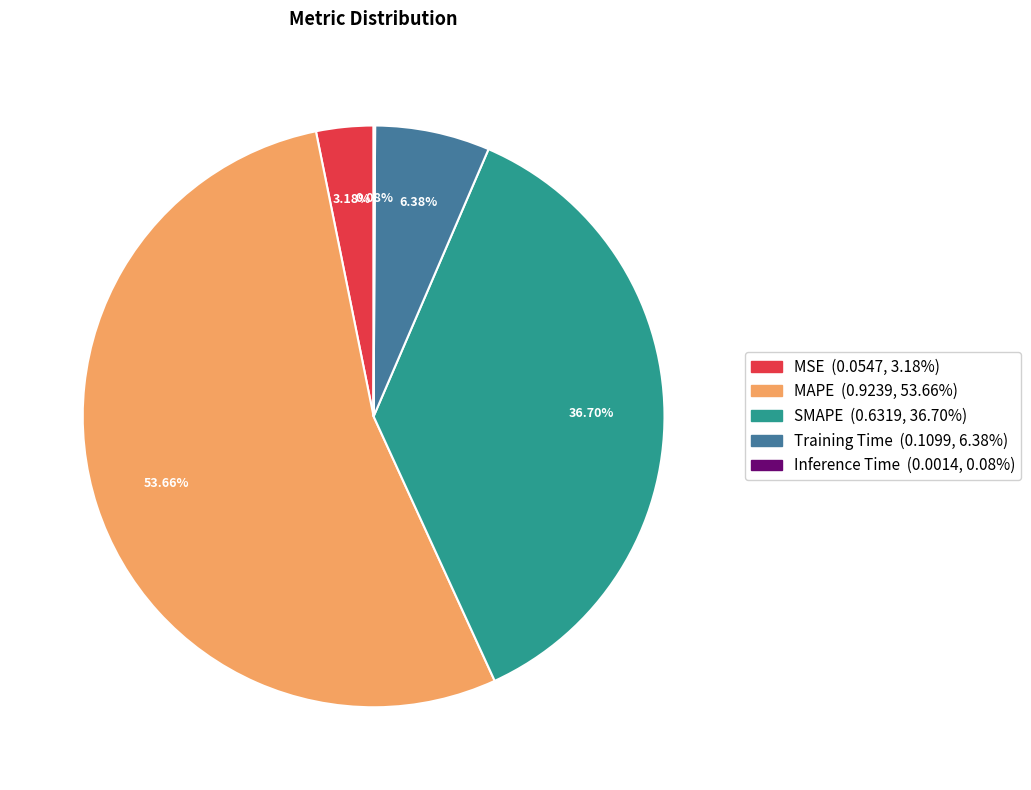

To the nearest percent, what percentage of the pie is MAPE?

54%